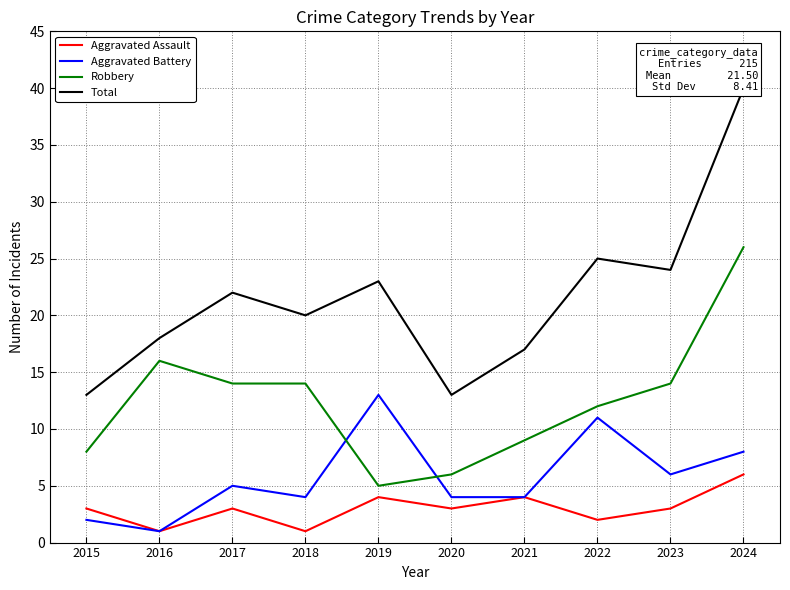

How many data points does each series have?

10